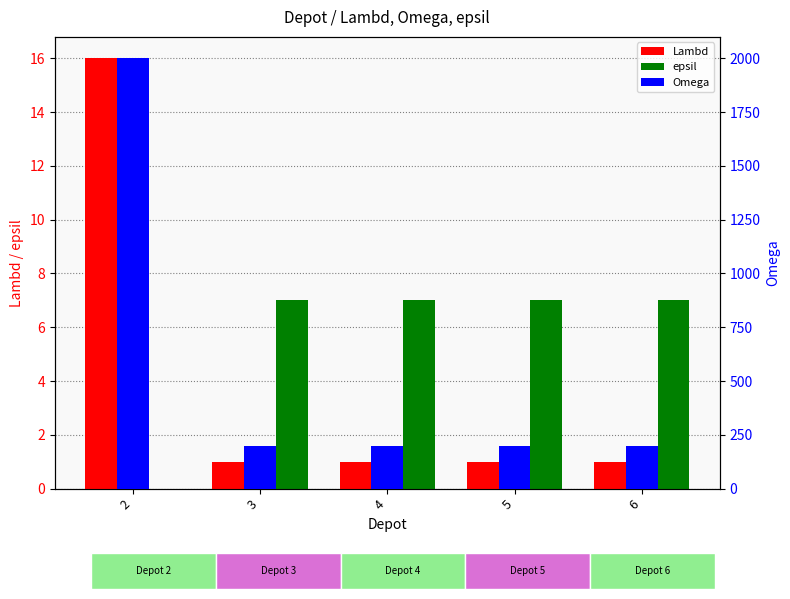

The value of epsil at 4 is 9. True or false?

False